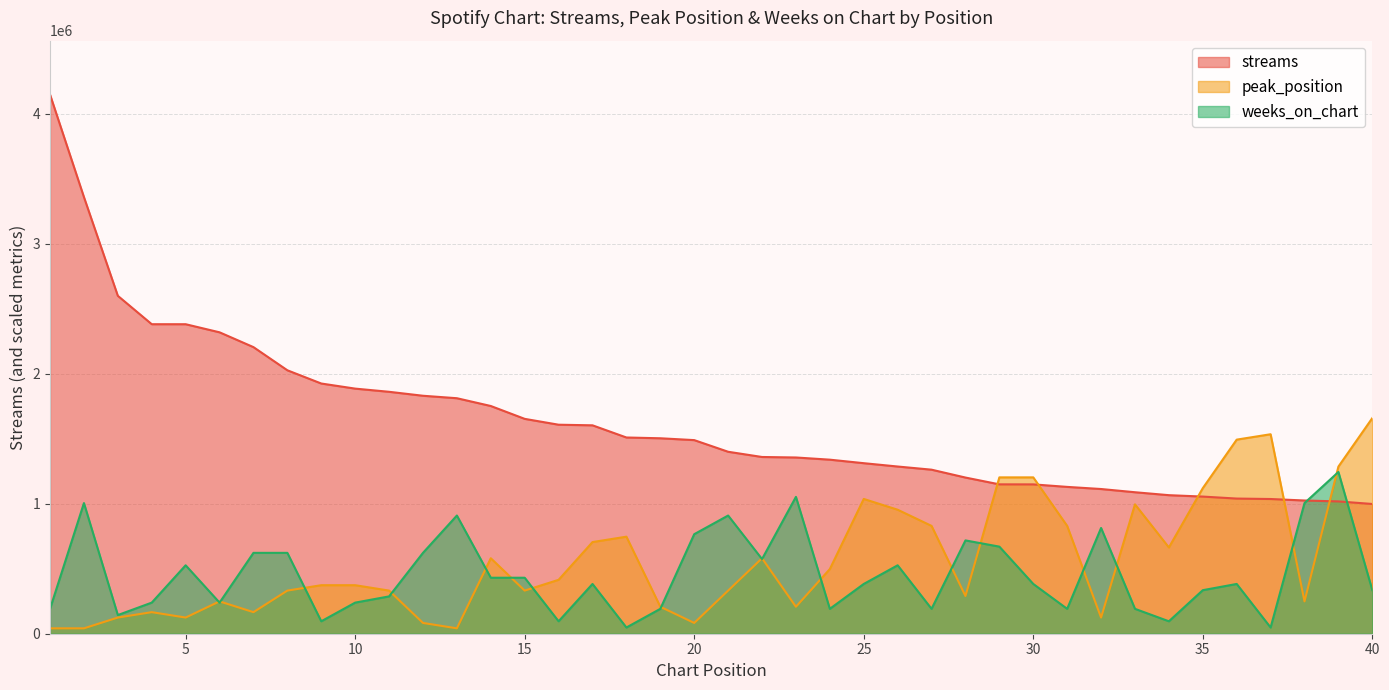

Which series has the largest range (max minus min)?

streams